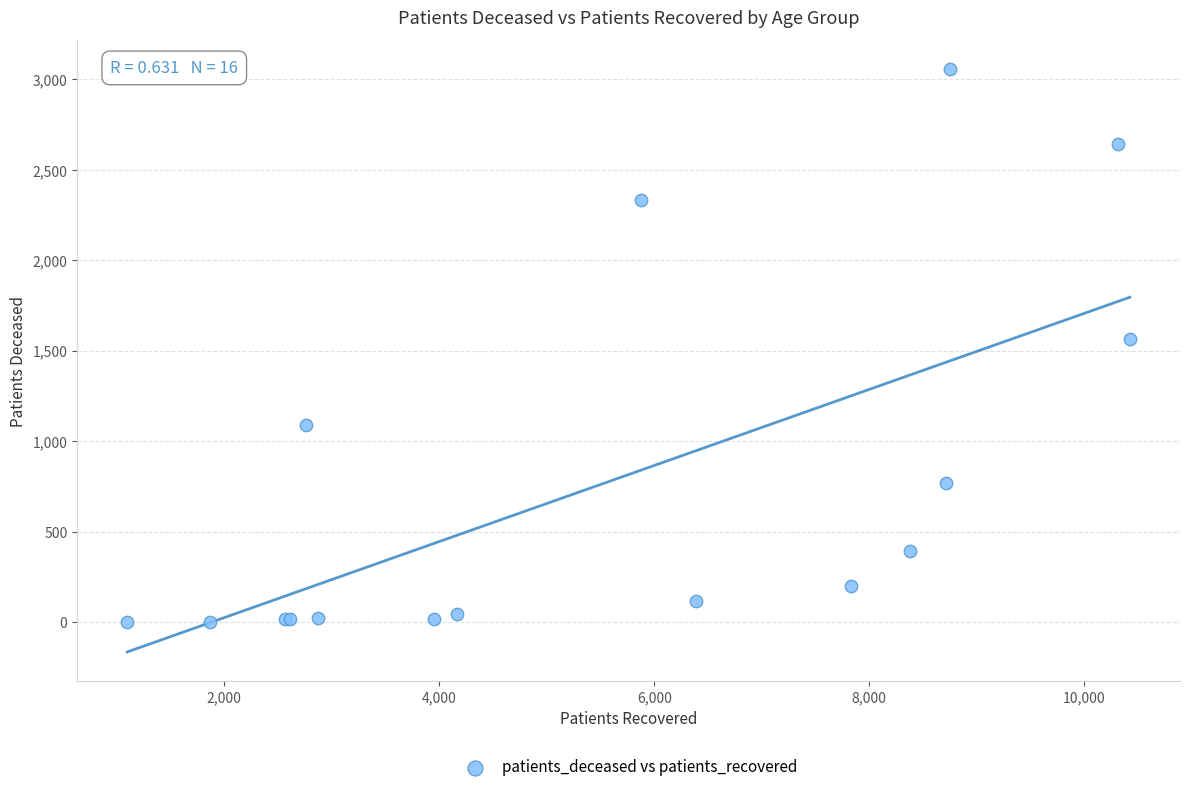

What Y value in the scatter plot is closest to 1529?

1567